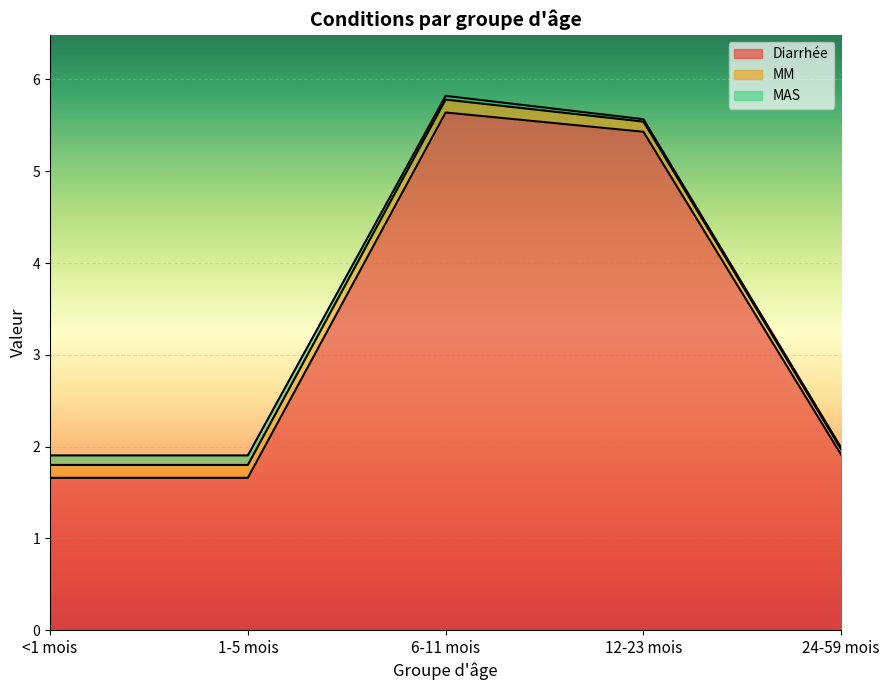

What are all the series names shown in the legend?

Diarrhée, MM, MAS